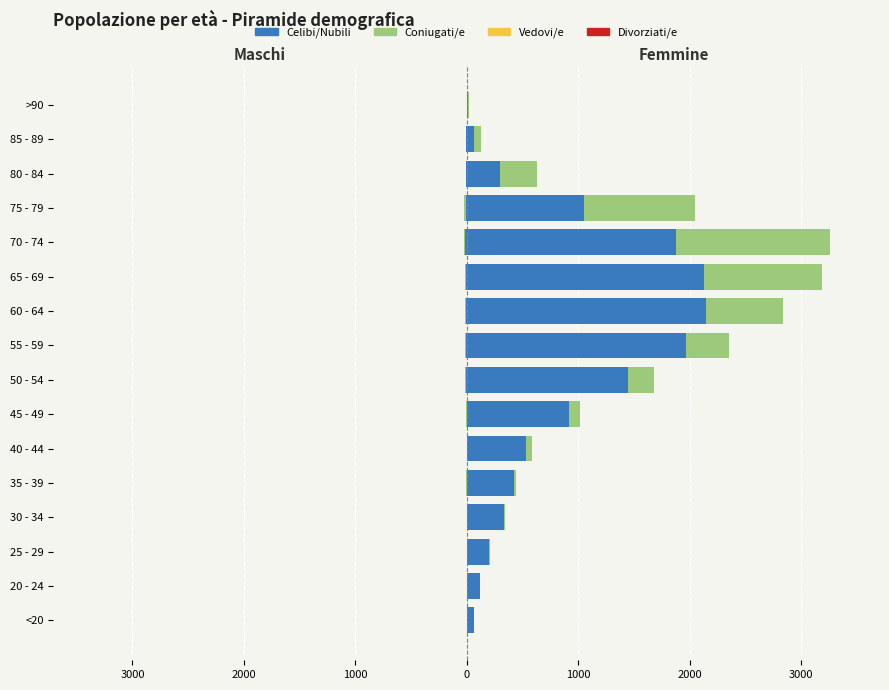

The value of Coniugati/e at 40 - 44 is -2. True or false?

False